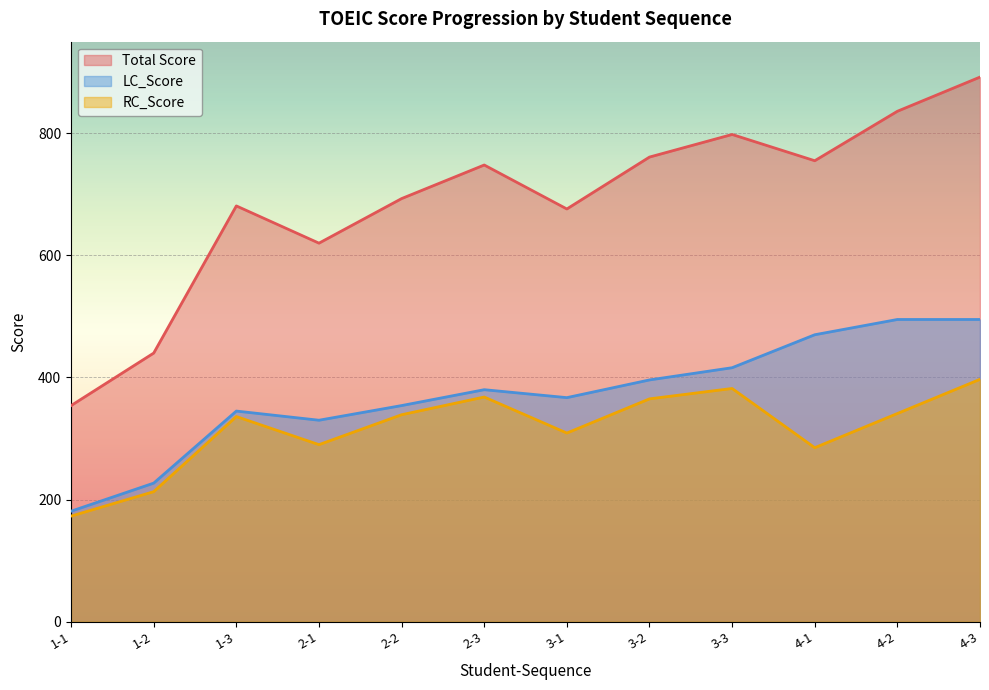

How many lines are shown in the chart?

3